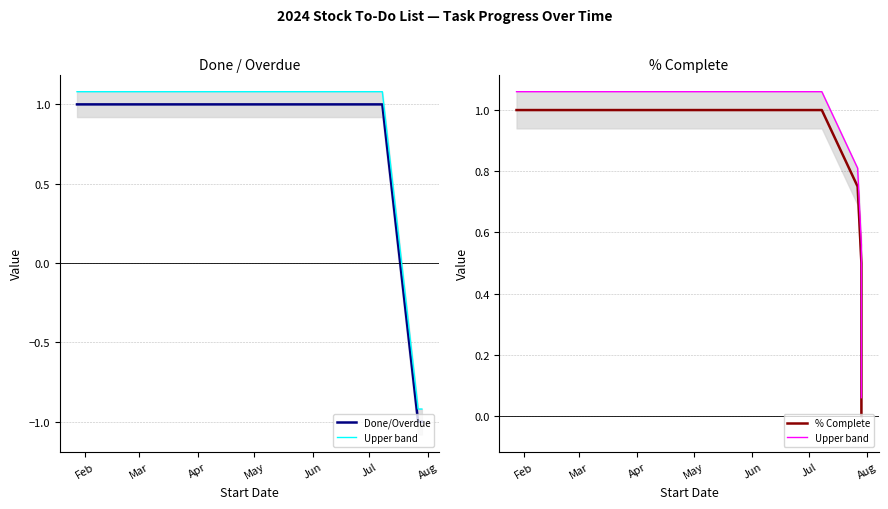

Rank the series by their maximum value, from lowest to highest.

Done/Overdue, % Complete, Upper band